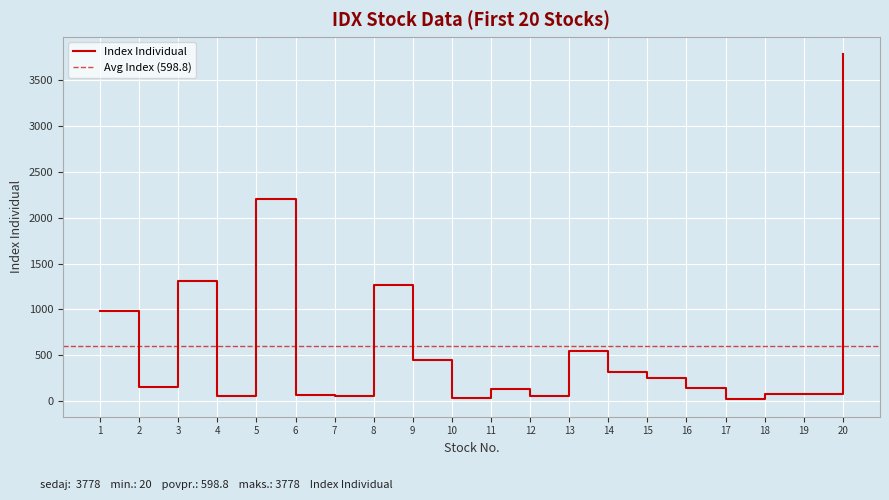

What is the sum of the values at 11 and 16?

274.0